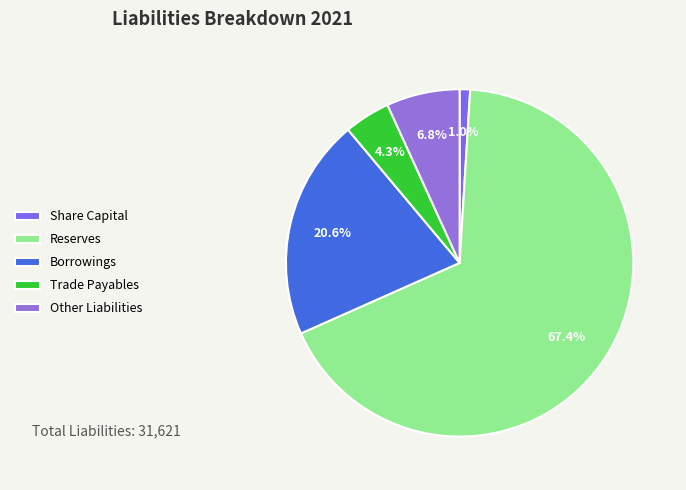

What percentage is the Trade Payables slice, to the nearest percent?

4%